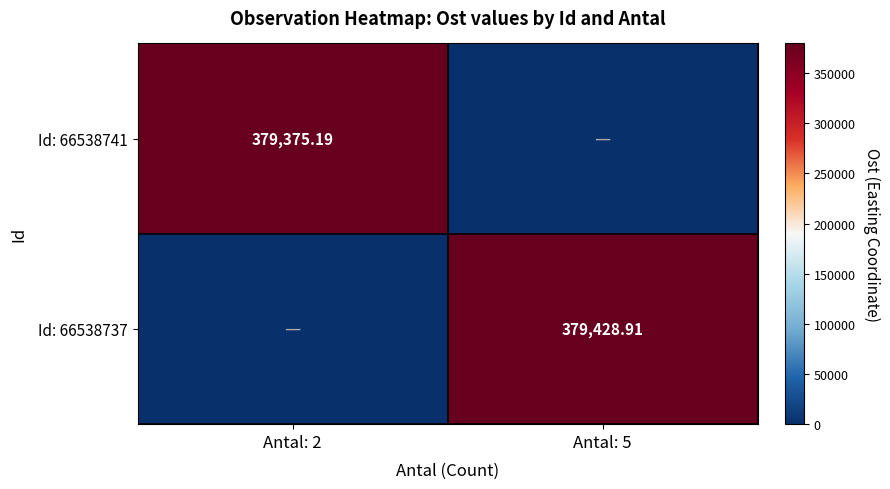

Is the value of Id: 66538741 at Antal: 2 greater than the value of Id: 66538737 at Antal: 5?

No